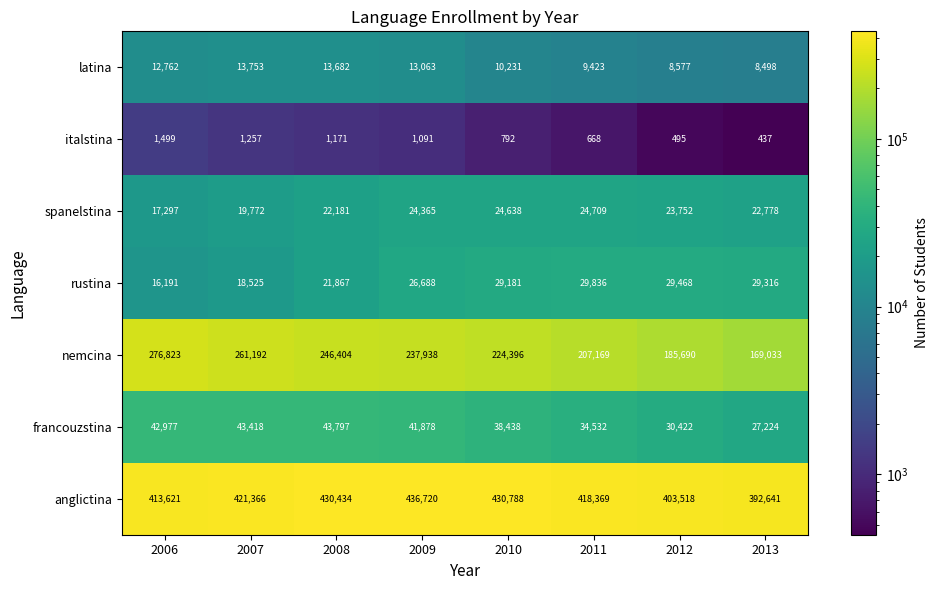

List the series in order of their peak value, lowest first.

italstina, latina, spanelstina, rustina, francouzstina, nemcina, anglictina